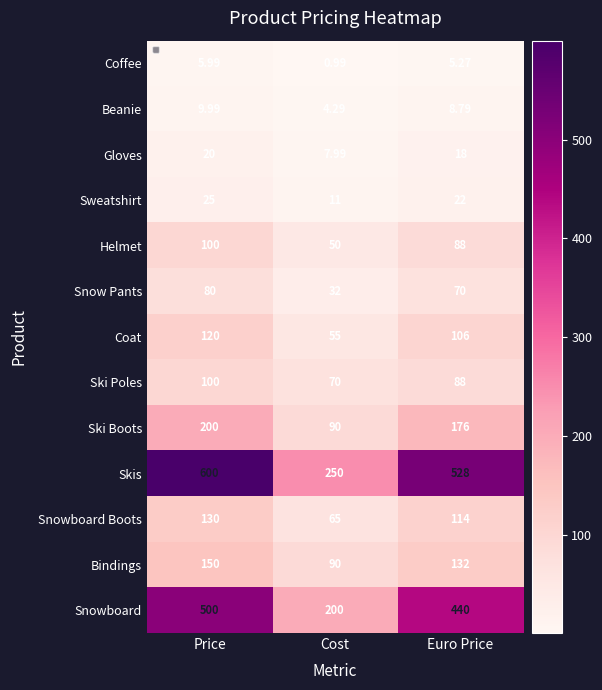

Which label corresponds to the smallest value in the chart?

Cost